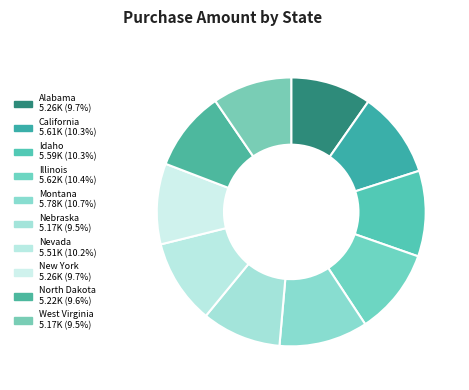

Which slice is the smallest?

Nebraska